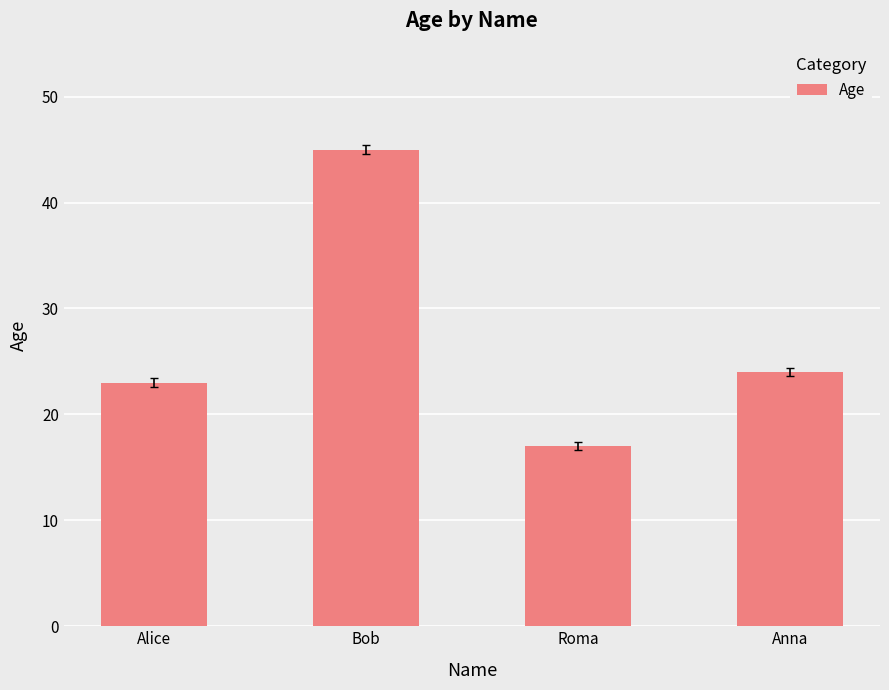

What is the label of the 4th bar from the left?

Anna